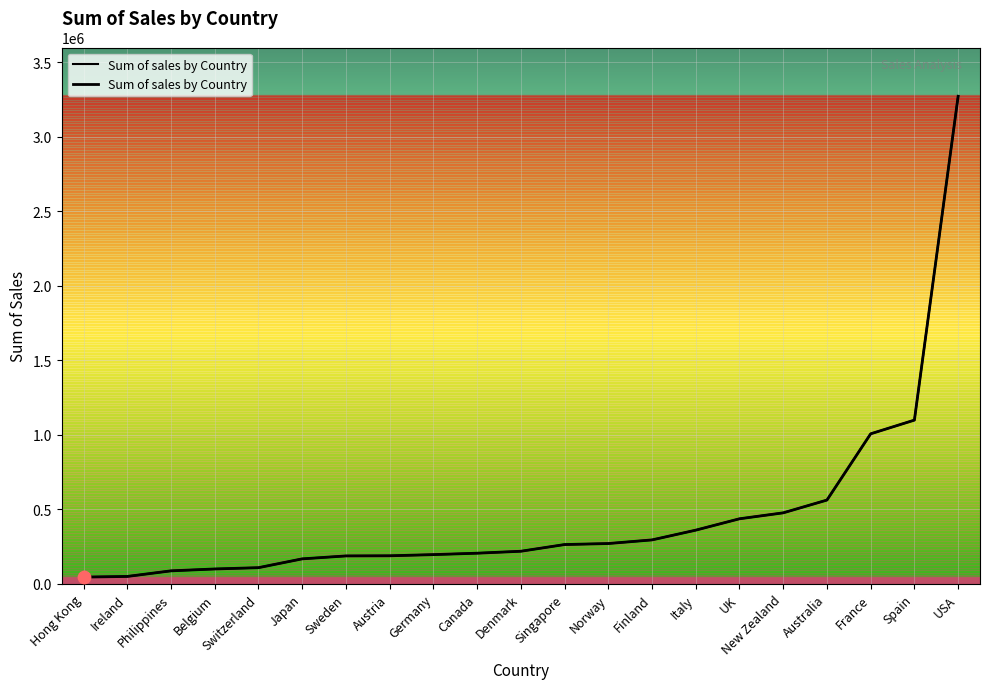

What is the change in value from Japan to Denmark?

+51085.0